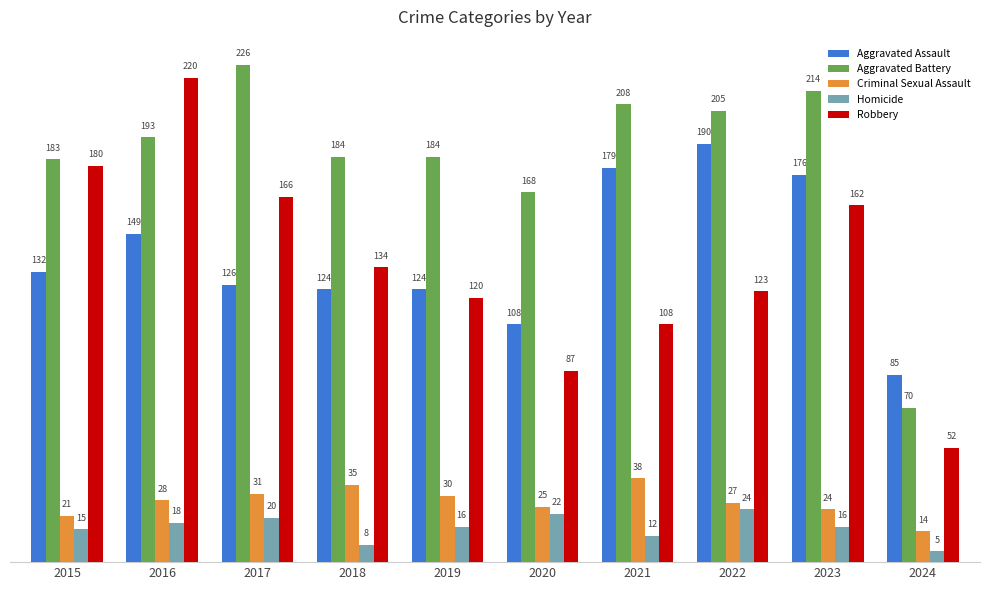

Reading left to right, what are all the values shown in this chart?

Aggravated Assault: 132	149	126	124	124	108	179	190	176	85
Aggravated Battery: 183	193	226	184	184	168	208	205	214	70
Criminal Sexual Assault: 21	28	31	35	30	25	38	27	24	14
Homicide: 15	18	20	8	16	22	12	24	16	5
Robbery: 180	220	166	134	120	87	108	123	162	52